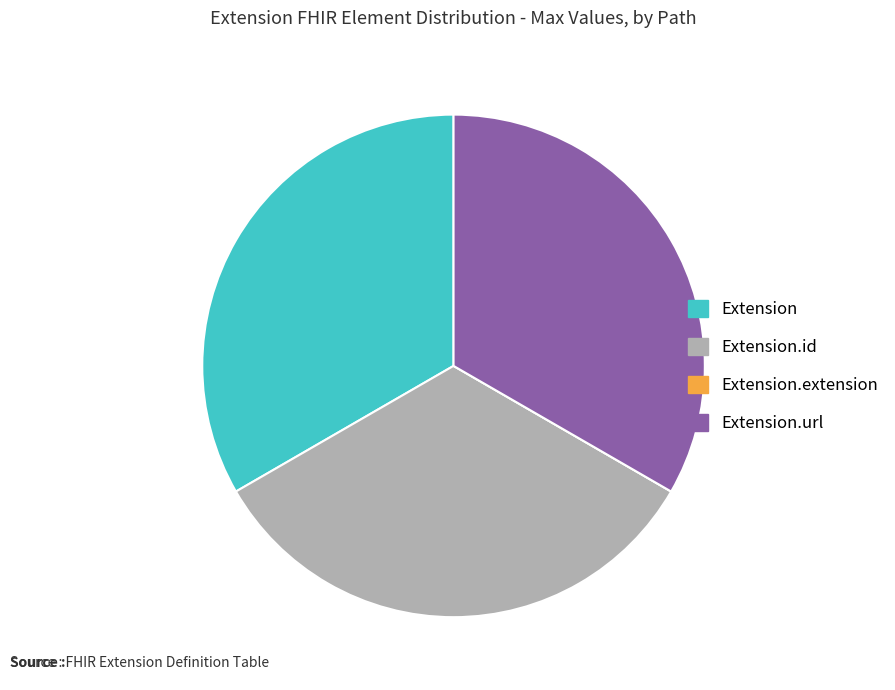

True or false: Extension accounts for 33% of the total.

True